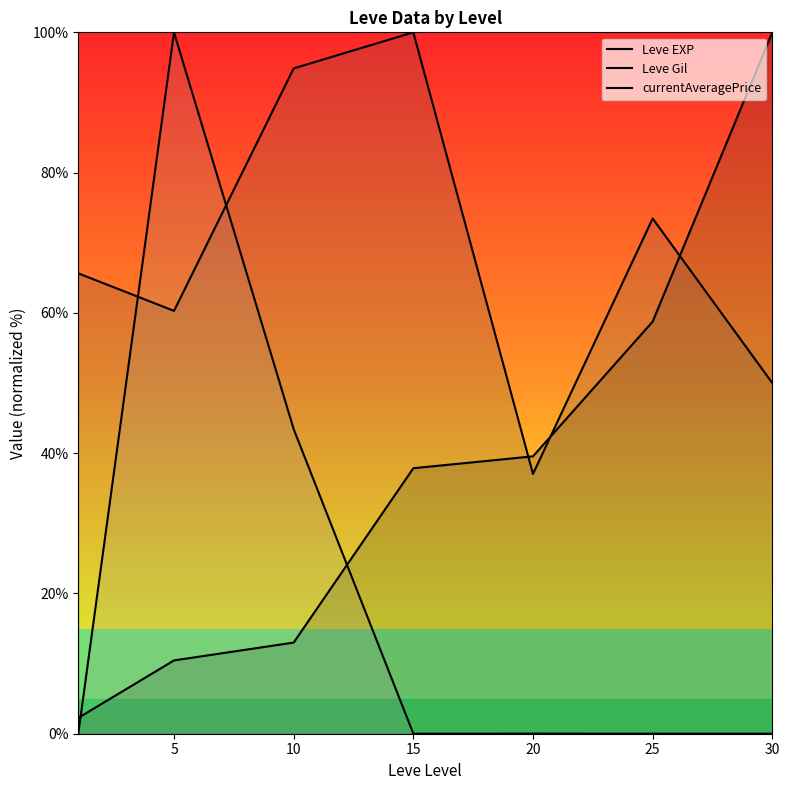

What is the total value across all series at 10?

151.3